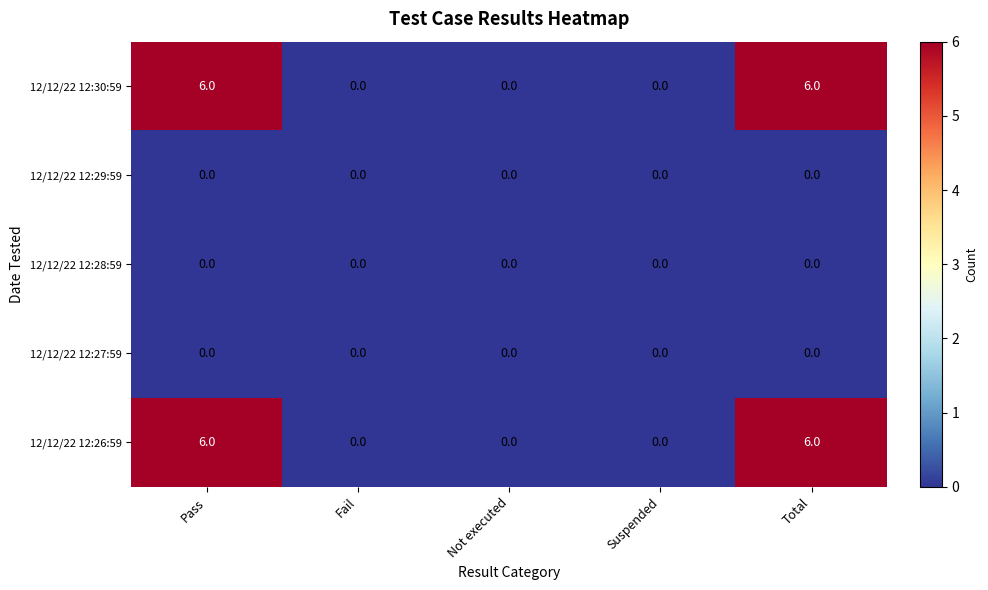

What is the maximum value for 12/12/22 12:26:59?

6